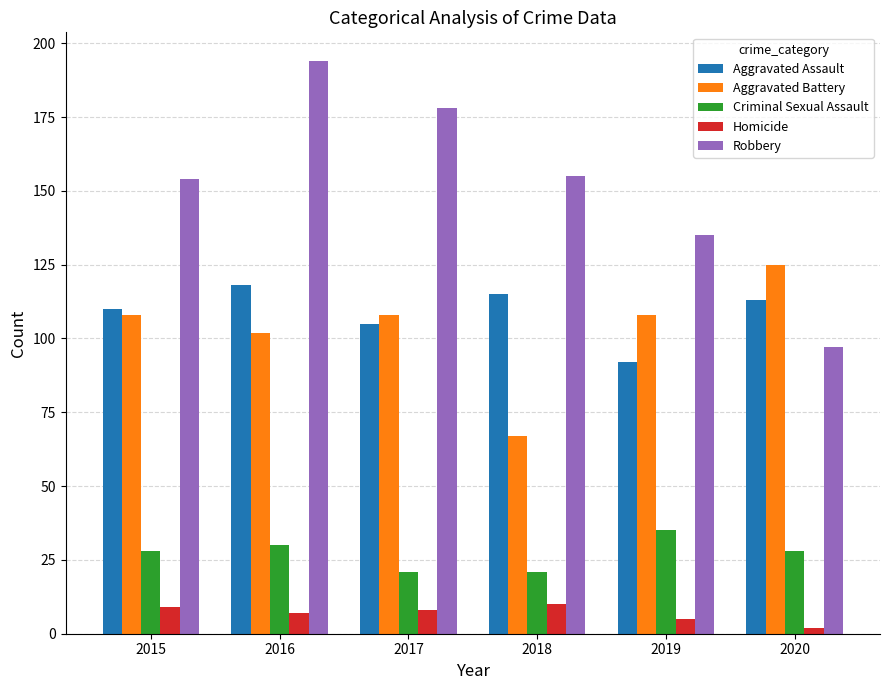

What is the difference between the maximum and second lowest values in the Criminal Sexual Assault series?

14